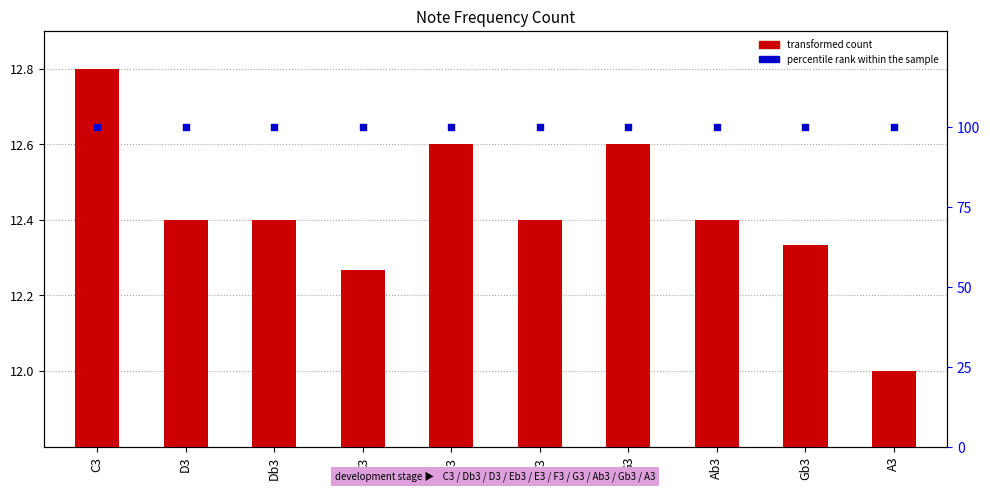

What is the total value across all series at D3?

112.4